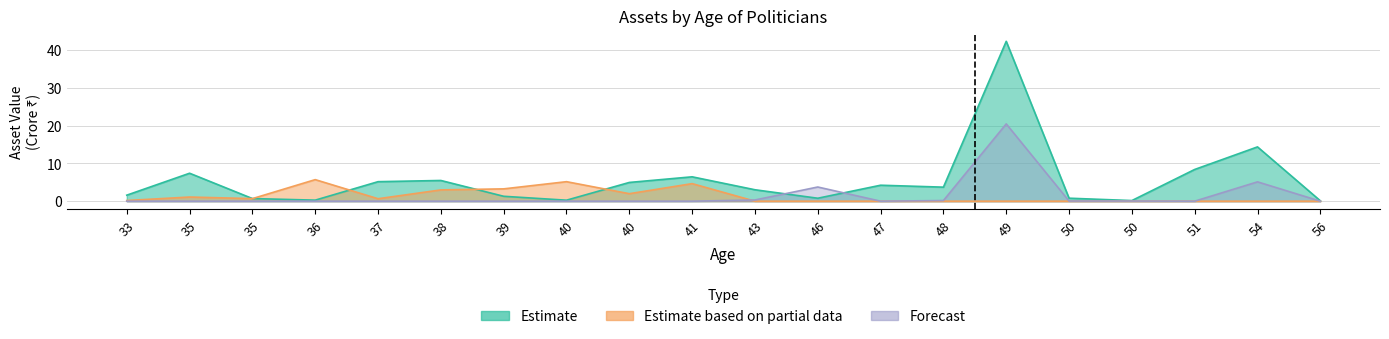

At which label does Forecast reach its peak?

49